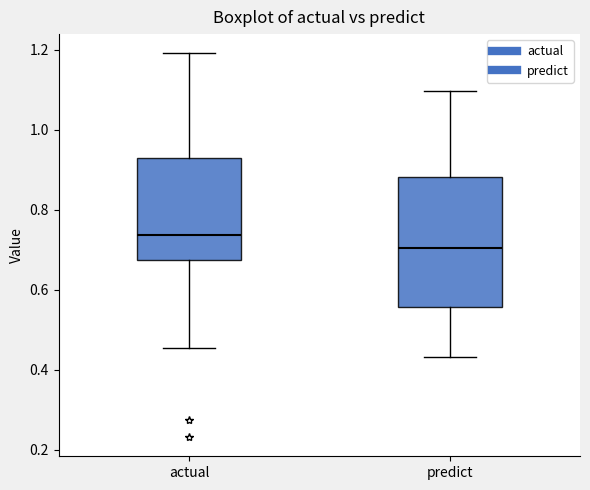

Which box's median line is the highest?

actual